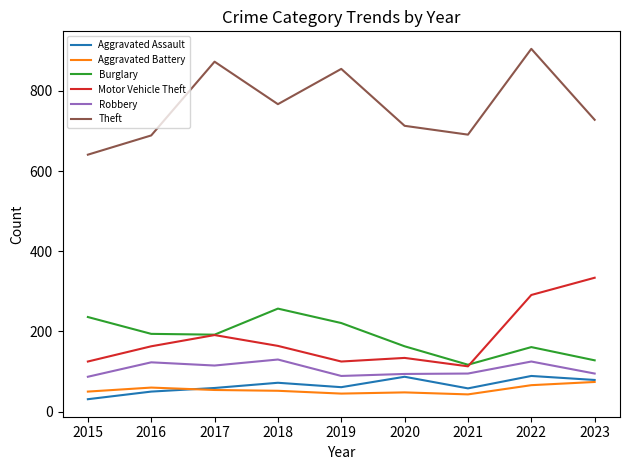

True or false: Robbery and Theft cross at least once.

False